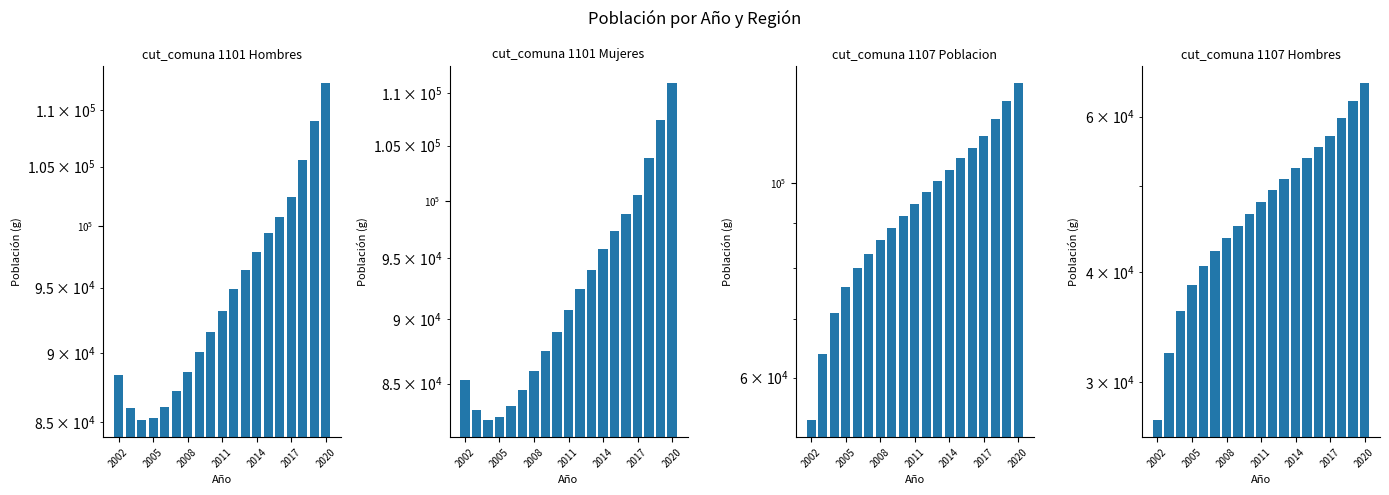

Which label corresponds to the smallest value in the chart?

2002